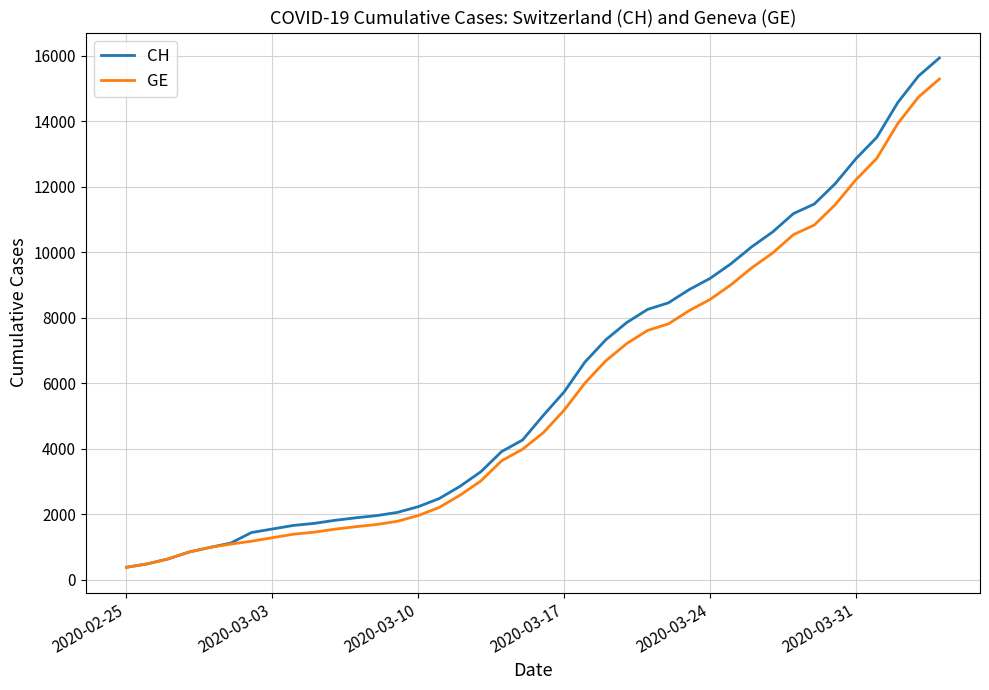

What is the minimum value for CH?

375